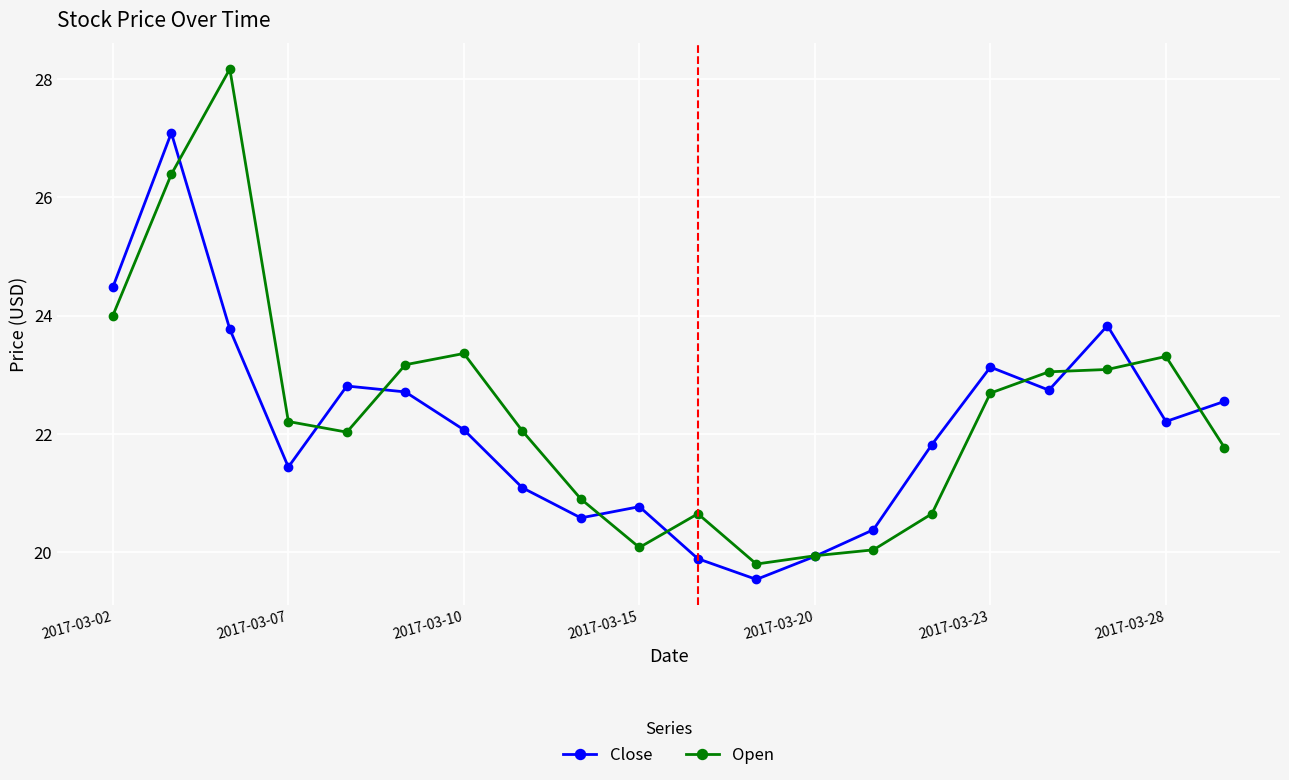

How many interior local peaks does the Close series have?

5